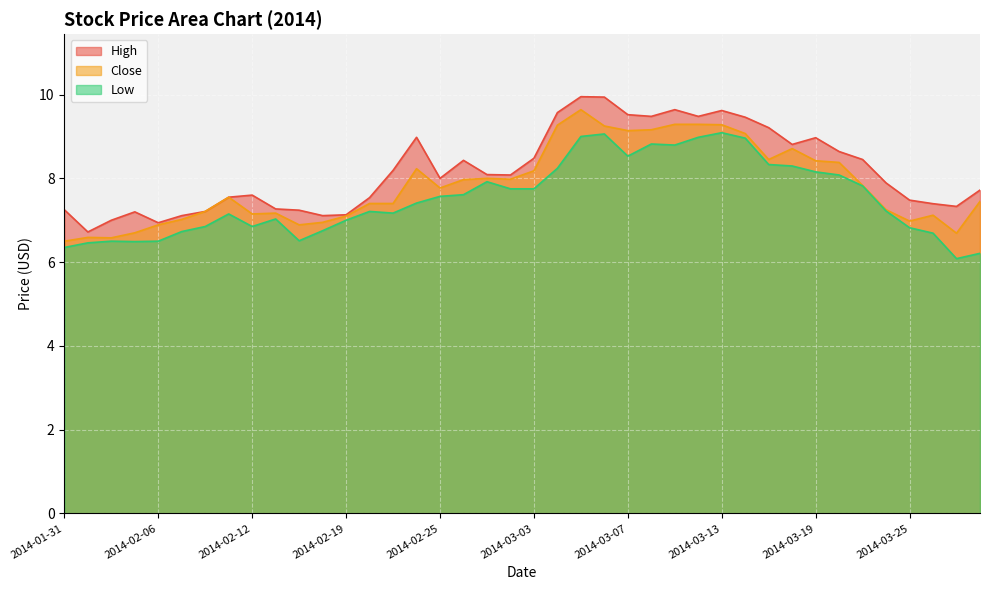

True or false: Low and High cross at least once.

False